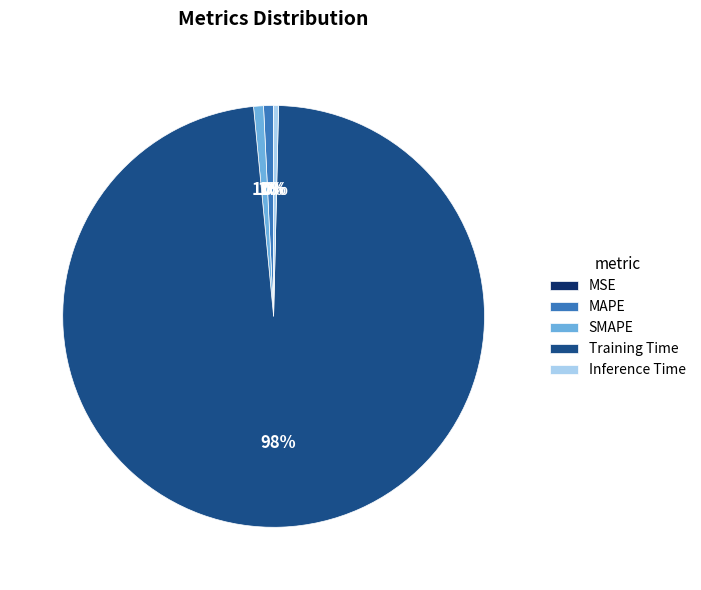

Which category has the biggest portion of the pie?

Training Time